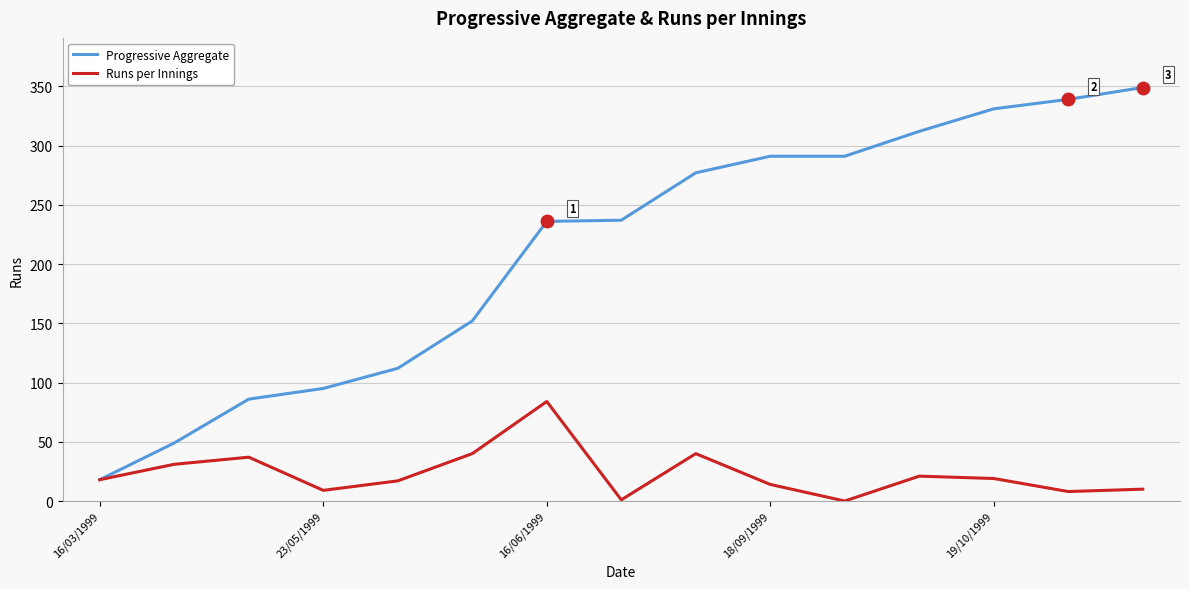

What is the highest value of the Runs per Innings series?

84